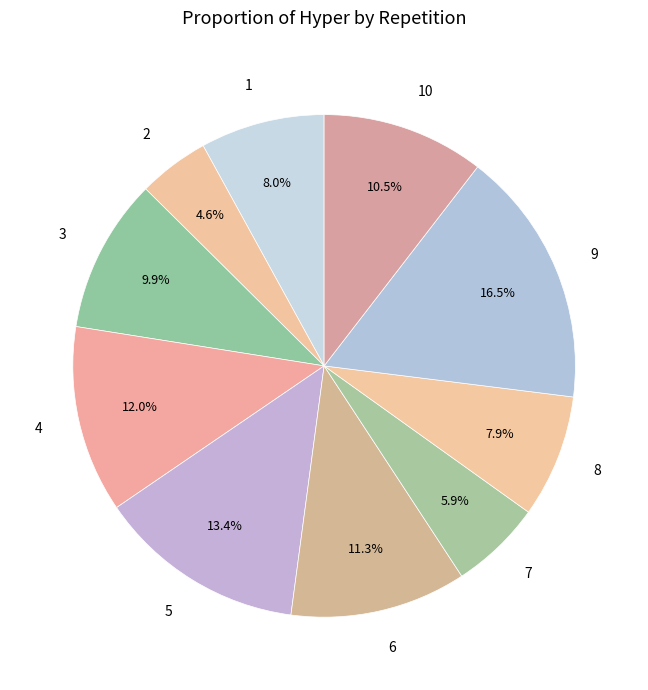

Is the sum of 2 and 7 greater than half?

No